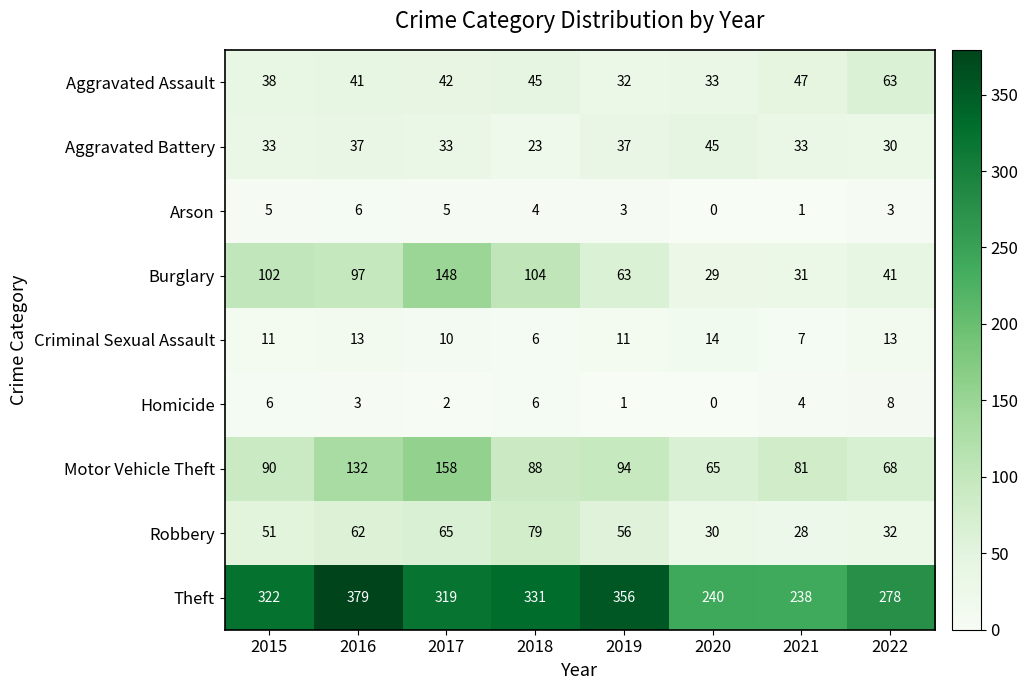

Which category has the highest value across all series?

2016